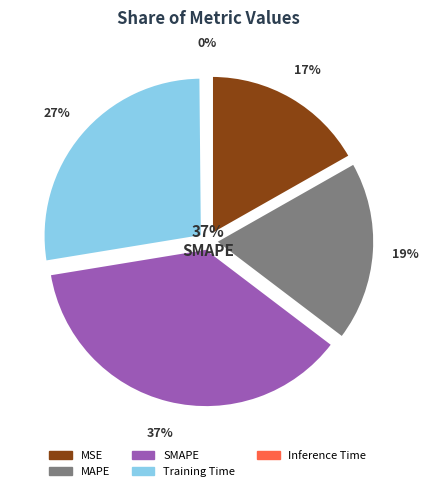

What percentage do MAPE and SMAPE together represent?

55.6%